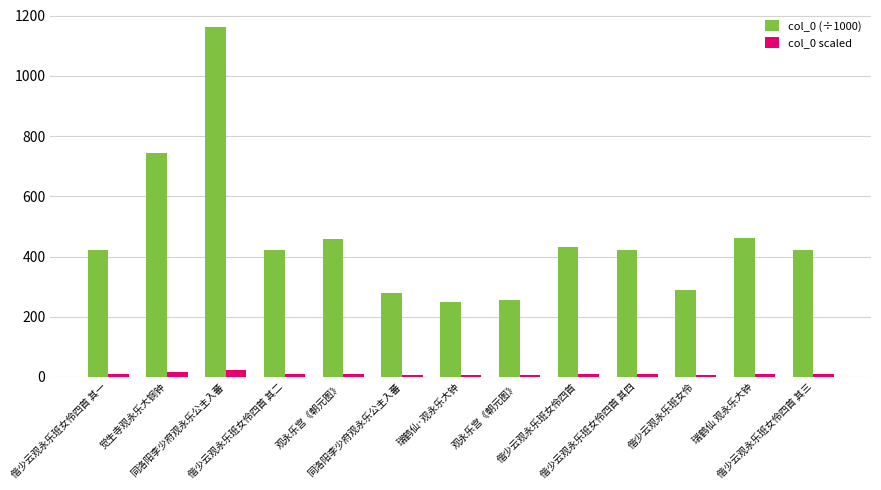

What is the maximum value for col_0 scaled?

23.2